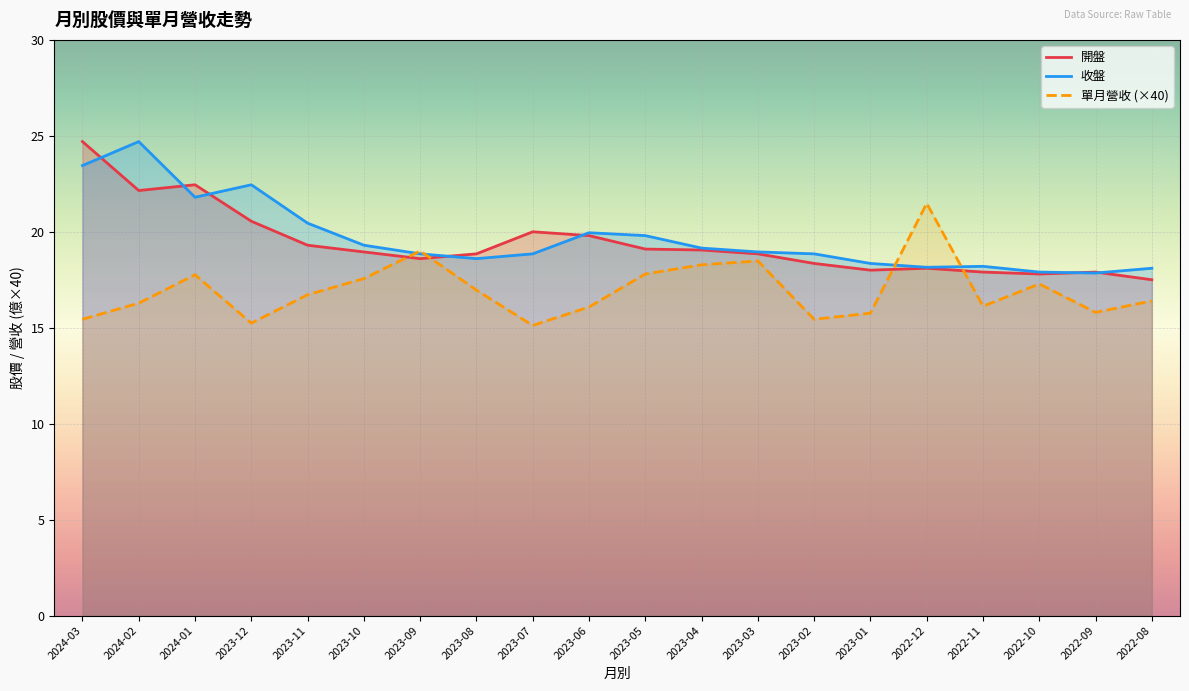

What are all the series names shown in the legend?

開盤, 收盤, 單月營收 (×40)